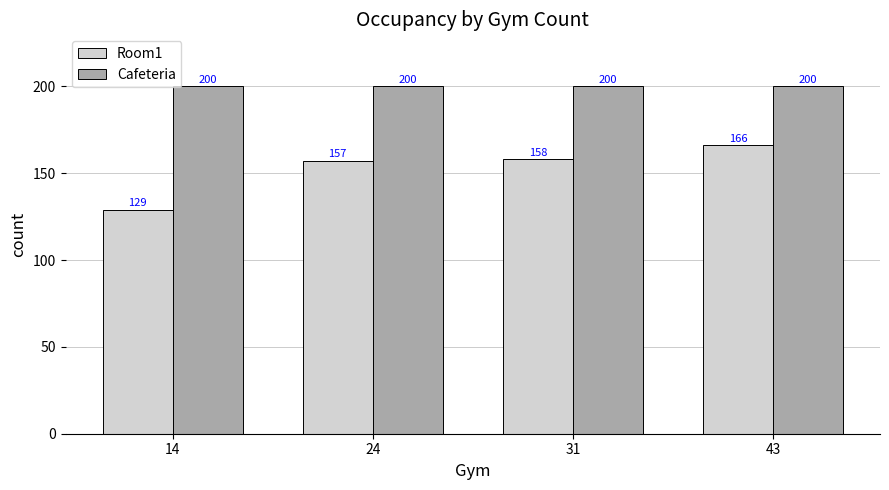

What is the value of the Room1 bar at the 2nd from the left?

157